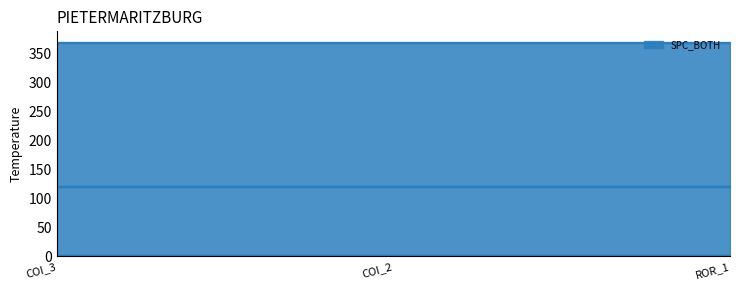

The value of SPECTRUM at AutoResponder.EmailSystem.Client.COI_2 is 1. True or false?

False